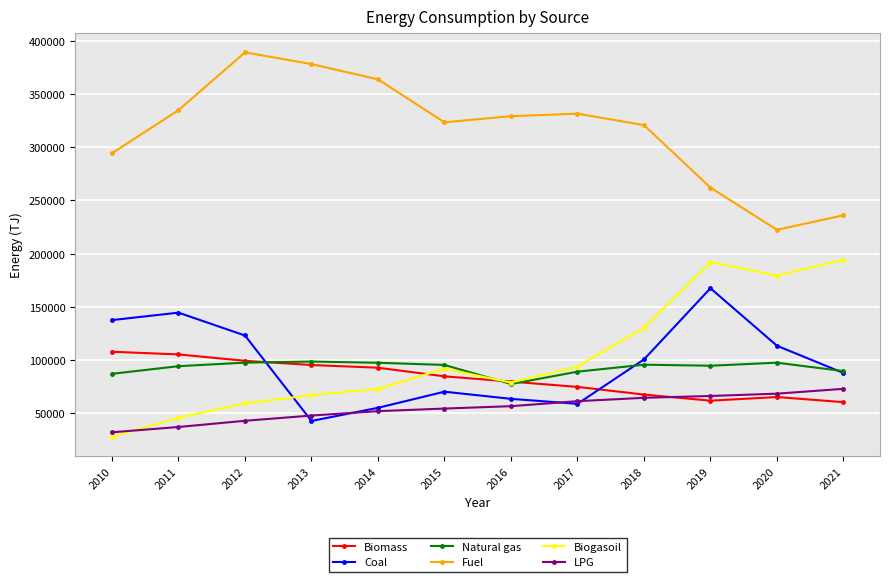

The value of Coal at 2013 is 62840. True or false?

False